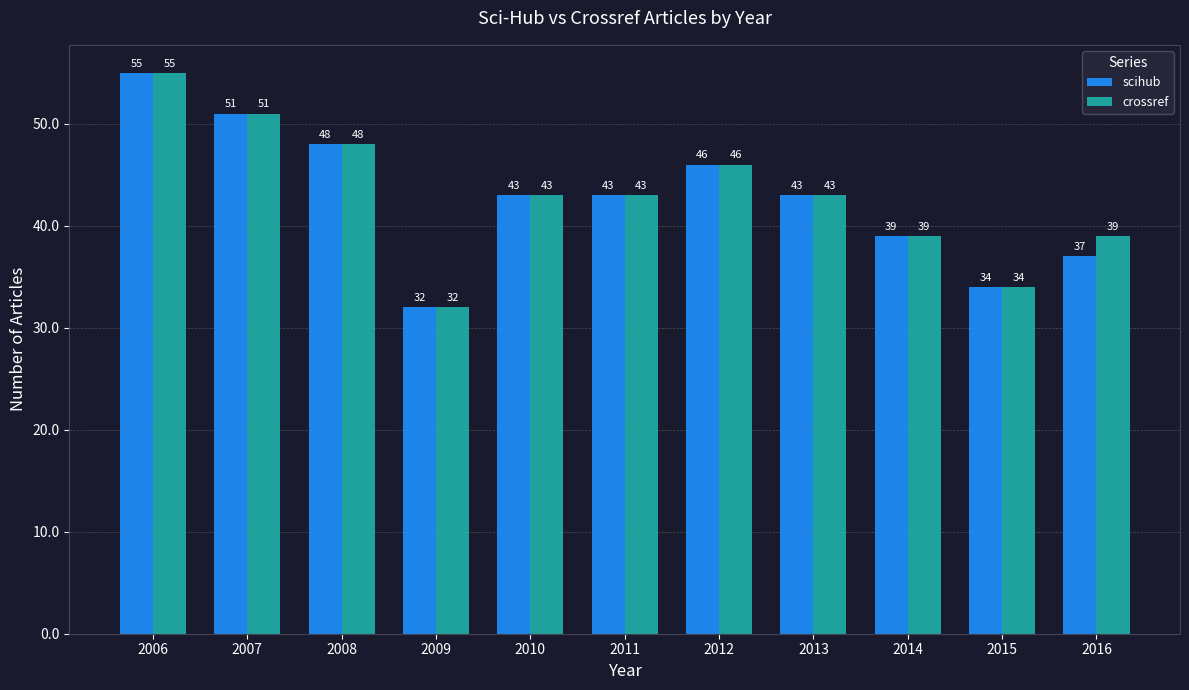

What is the maximum value for scihub?

55